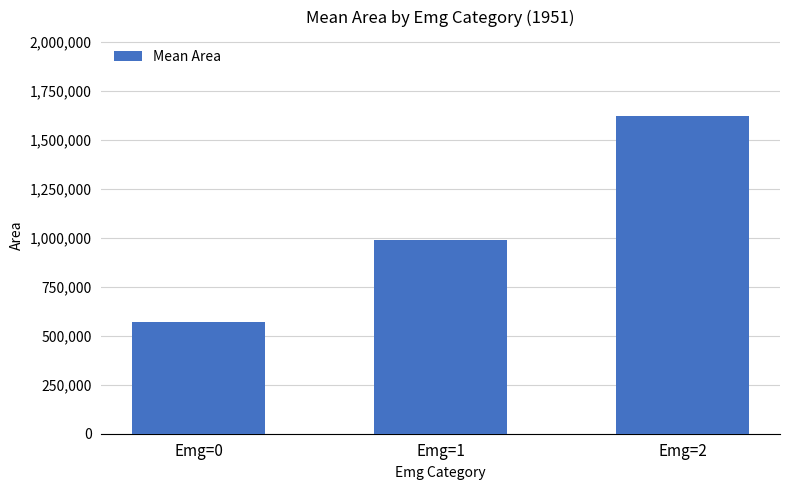

Does the chart contain any negative values?

No